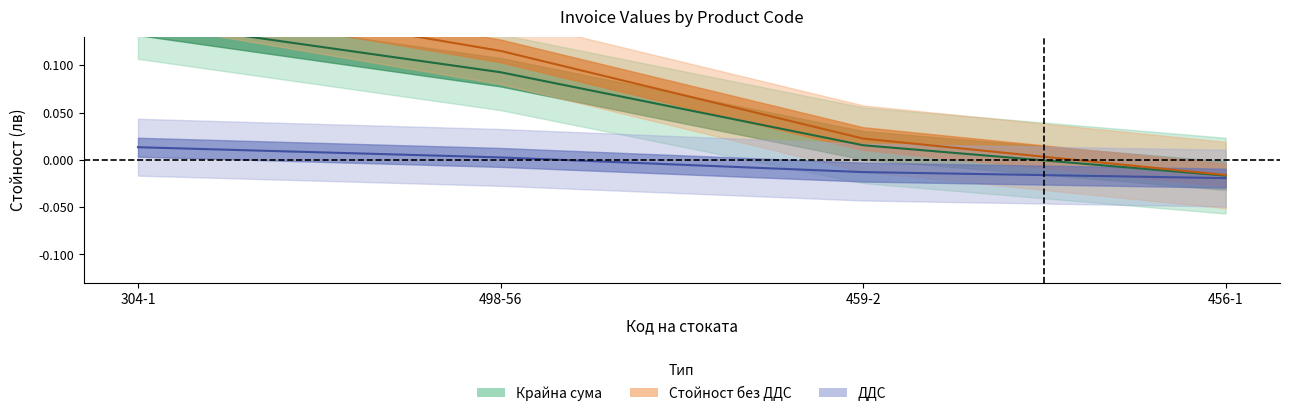

What are all the series names shown in the legend?

Стойност без ДДС, ДДС, Крайна сума